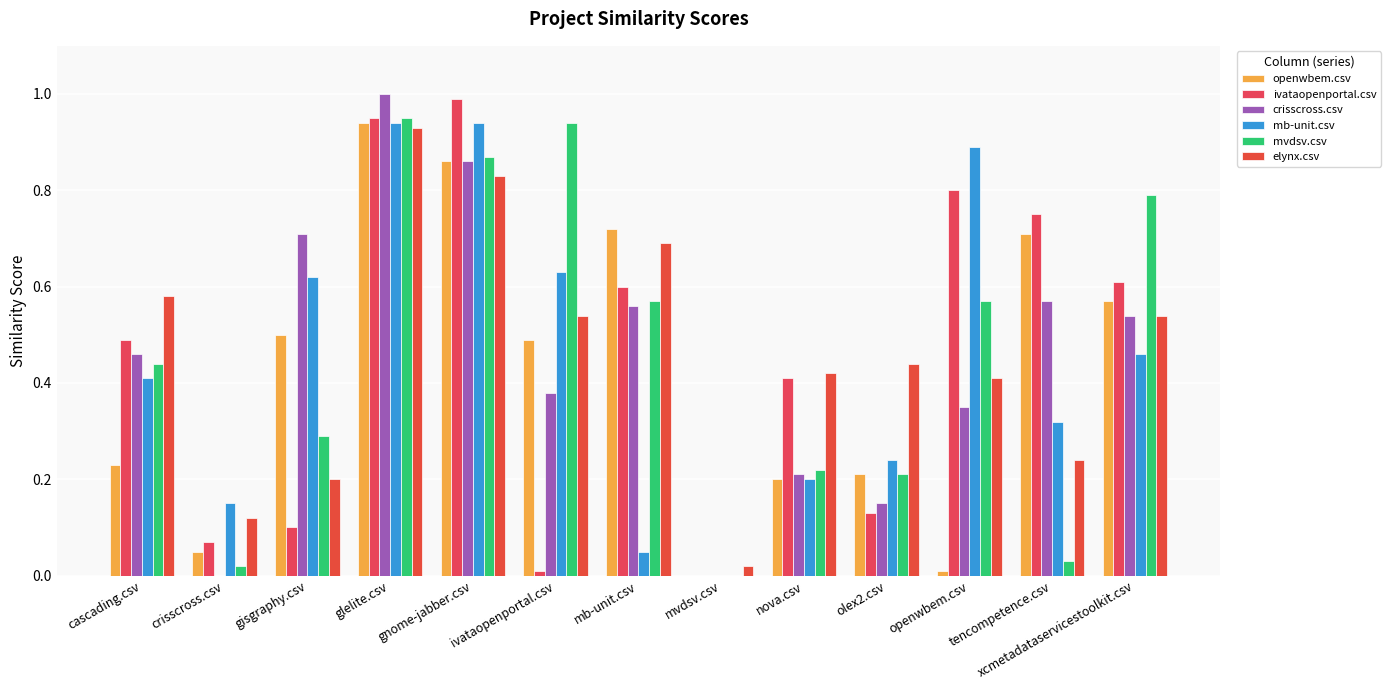

What is the value of the mb-unit.csv bar at the 3rd from the left?

0.6